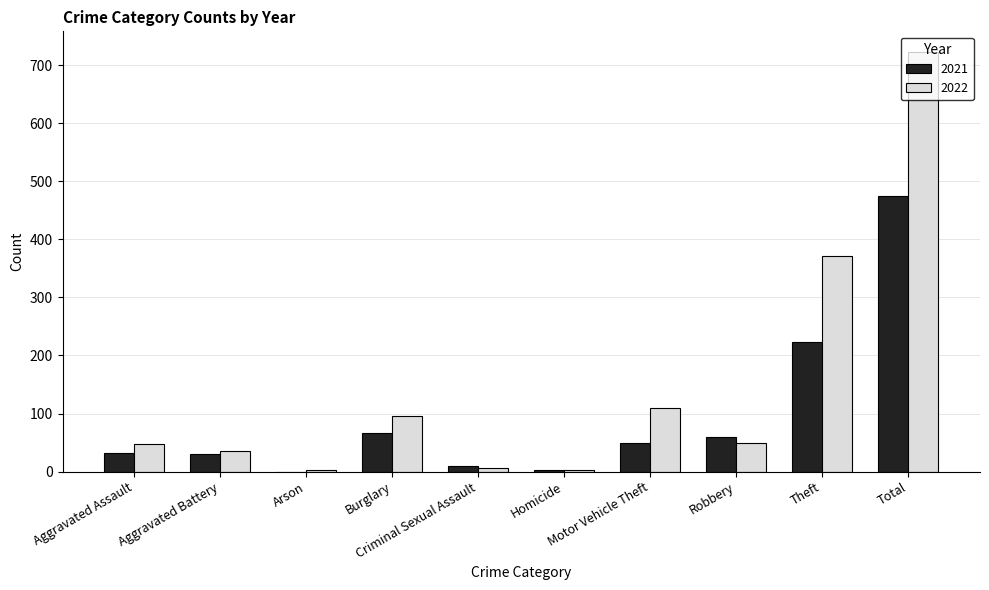

What is the greatest value displayed?

722